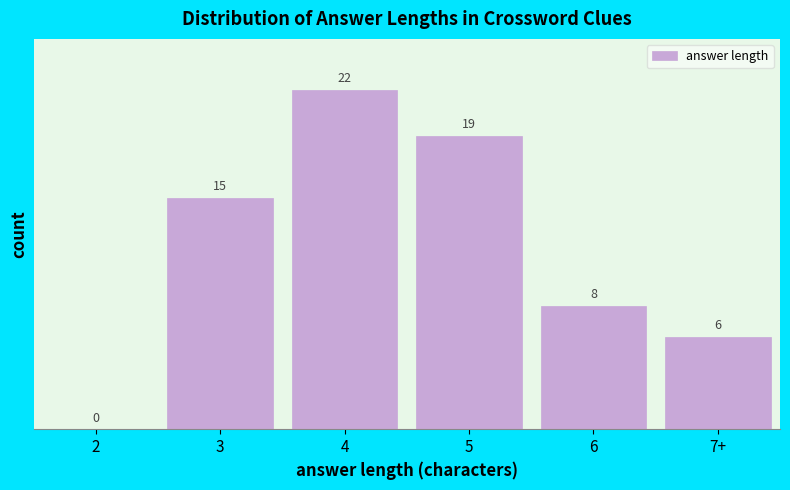

Reading right to left, extract all data points from this chart.

7+=6	6=8	5=19	4=22	3=15	2=0